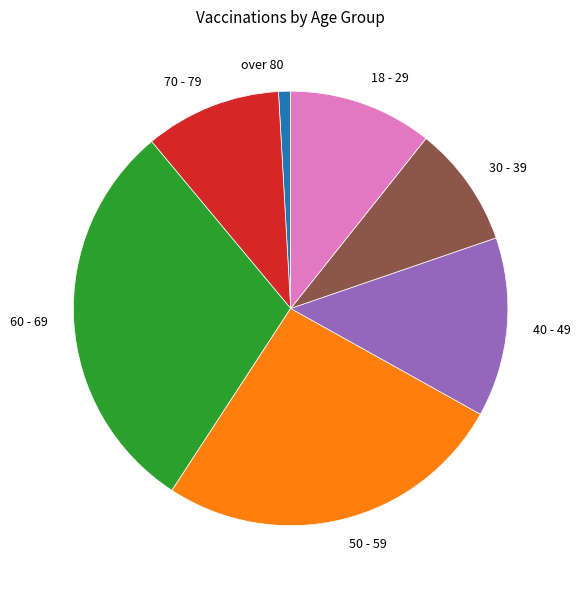

Does any single category account for the majority?

No